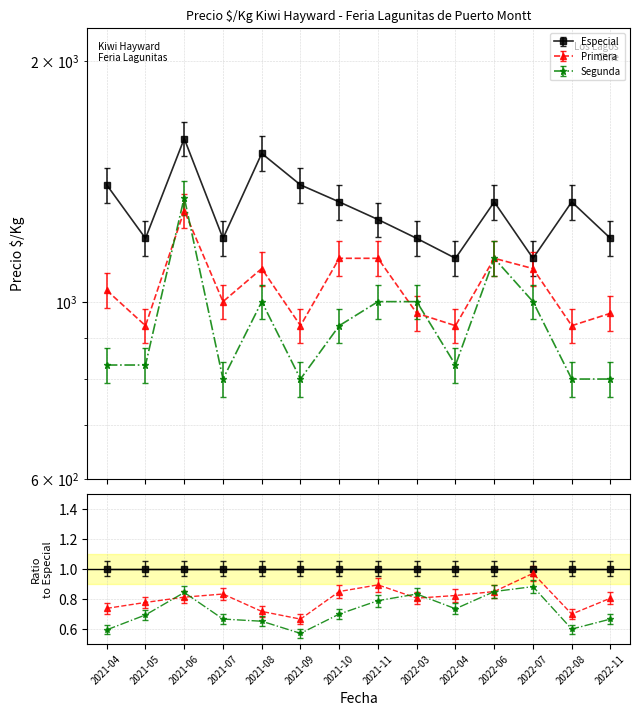

Reading left to right, list all the values displayed in this chart.

Especial: 1400.0	1200.0	1600.0	1200.0	1533.0	1400.0	1333.0	1267.0	1200.0	1133.0	1333.0	1133.0	1333.0	1200.0
Primera: 1084.7	979.6	1365.0	1050.0	1155.0	979.6	1189.7	1189.7	1015.4	979.6	1189.7	1155.0	979.6	1015.4
Segunda: 833.0	833.0	1350.0	800.0	1000.0	800.0	933.0	1000.0	1000.0	833.0	1133.0	1000.0	800.0	800.0